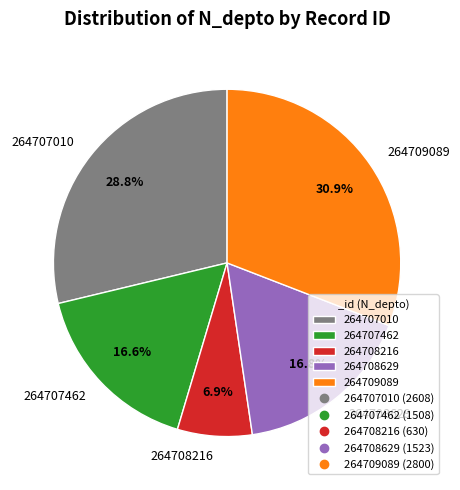

How many slices are in this pie chart?

5